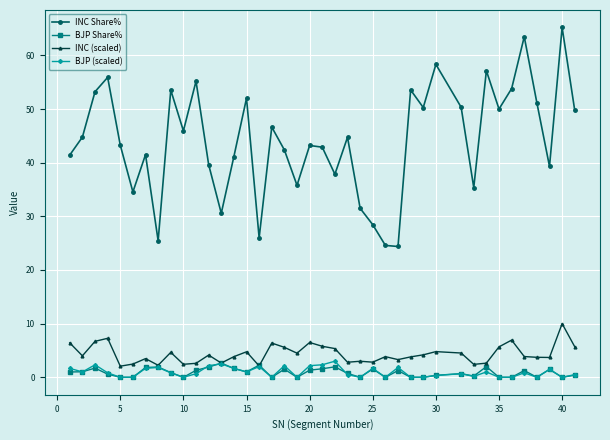

How many interior local peaks does the INC Share% series have?

13